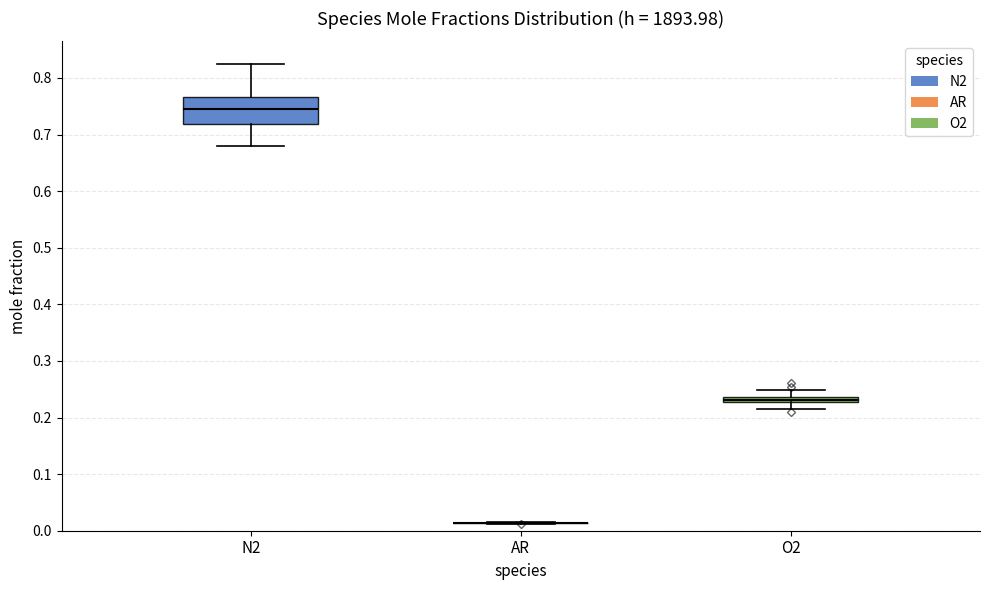

Which box is the tallest, from its lower edge to its upper edge?

N2